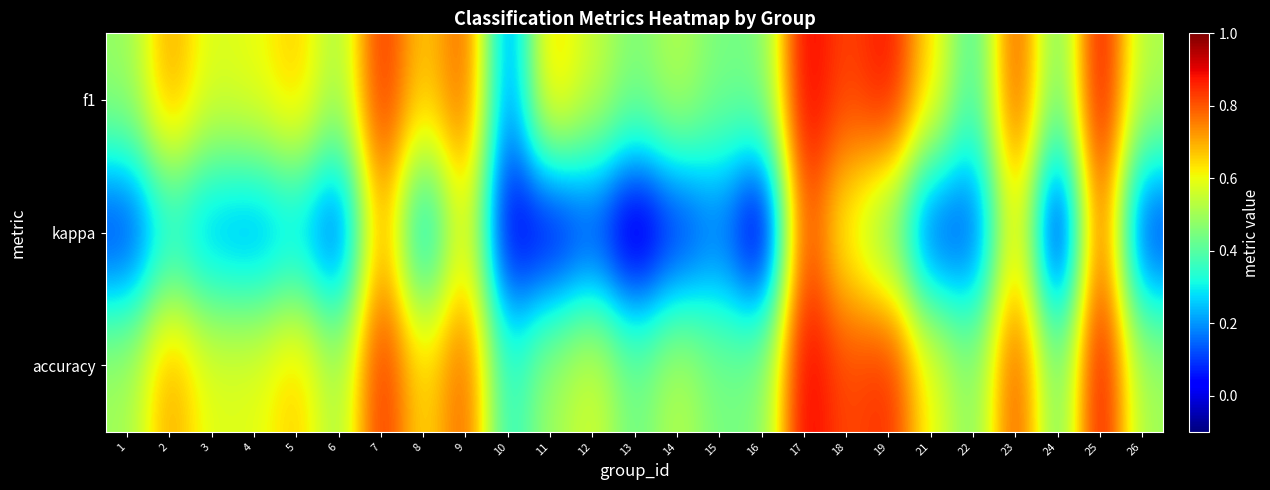

What is the total value across all series at 13?

0.8